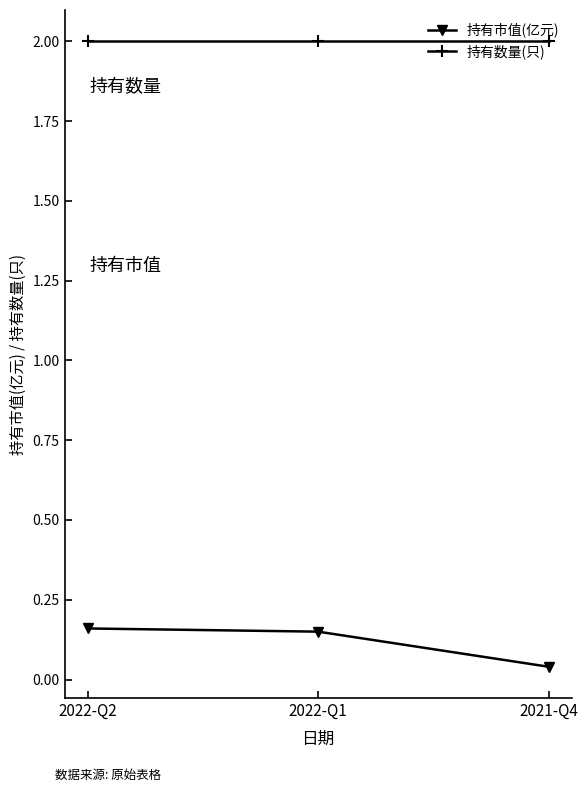

What is the label of the 2nd point from the right?

2022-Q1